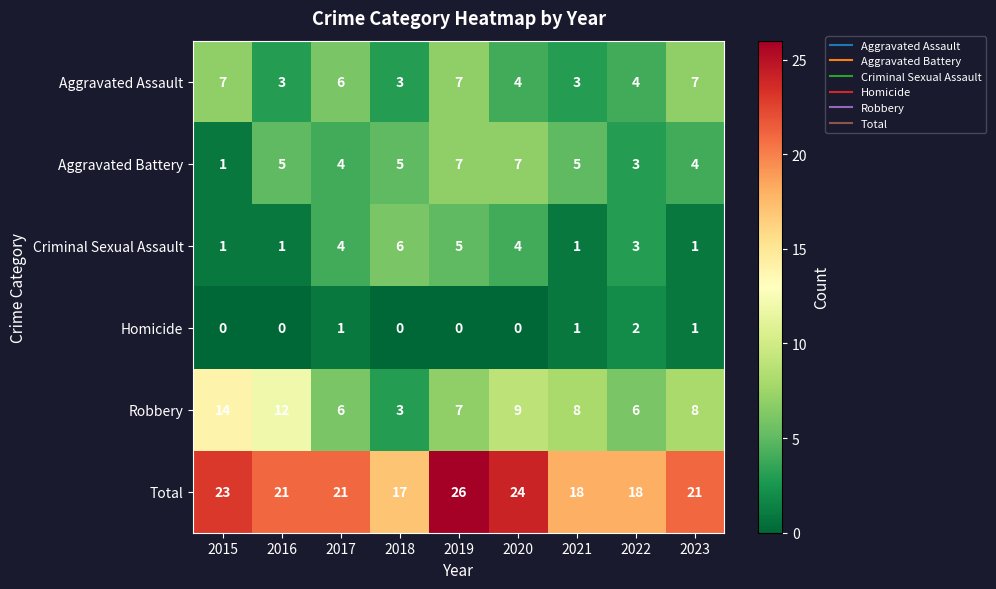

What is the sum of all Total values?

189